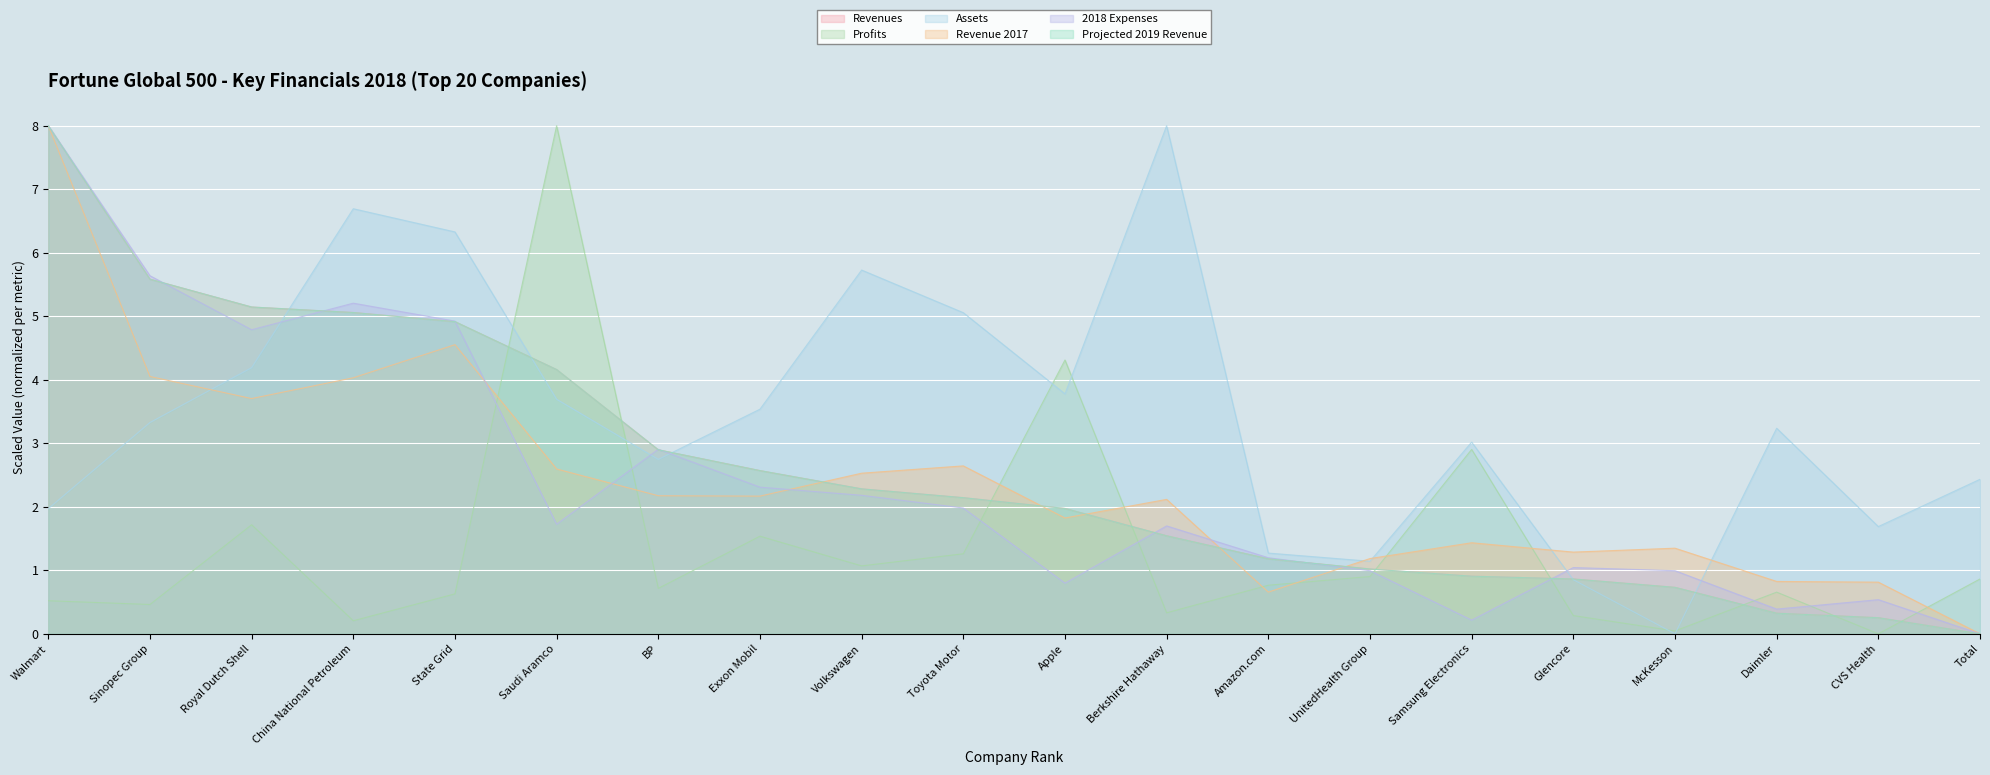

Reading left to right, transcribe all the data shown in this chart.

Revenues: 8.0	5.6	5.1	5.1	4.9	4.2	2.9	2.6	2.3	2.1	2.0	1.5	1.2	1.0	0.9	0.9	0.7	0.3	0.3	0.0
Profits: 0.5	0.5	1.7	0.2	0.6	8.0	0.7	1.5	1.1	1.3	4.3	0.3	0.8	0.9	2.9	0.3	0.0	0.7	0.0	0.9
Assets: 2.0	3.3	4.2	6.7	6.3	3.7	2.7	3.5	5.7	5.1	3.8	8.0	1.3	1.1	3.0	0.9	0.0	3.2	1.7	2.4
Revenue 2017: 8.0	4.1	3.7	4.0	4.6	2.6	2.2	2.2	2.5	2.6	1.8	2.1	0.7	1.2	1.4	1.3	1.3	0.8	0.8	0.0
2018 Expenses: 8.0	5.6	4.8	5.2	4.9	1.7	2.9	2.3	2.2	2.0	0.8	1.7	1.2	1.0	0.2	1.0	1.0	0.4	0.5	0.0
Projected 2019 Revenue: 8.0	5.6	5.1	5.1	4.9	4.2	2.9	2.6	2.3	2.1	2.0	1.5	1.2	1.0	0.9	0.9	0.7	0.3	0.3	0.0